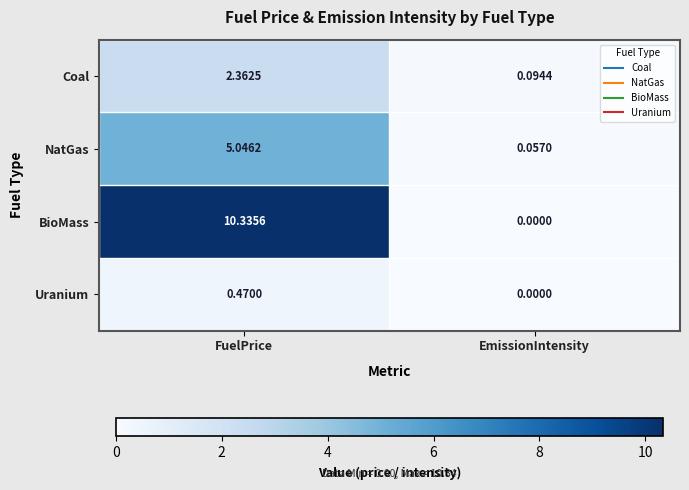

Where does the Coal series first go above 2?

FuelPrice